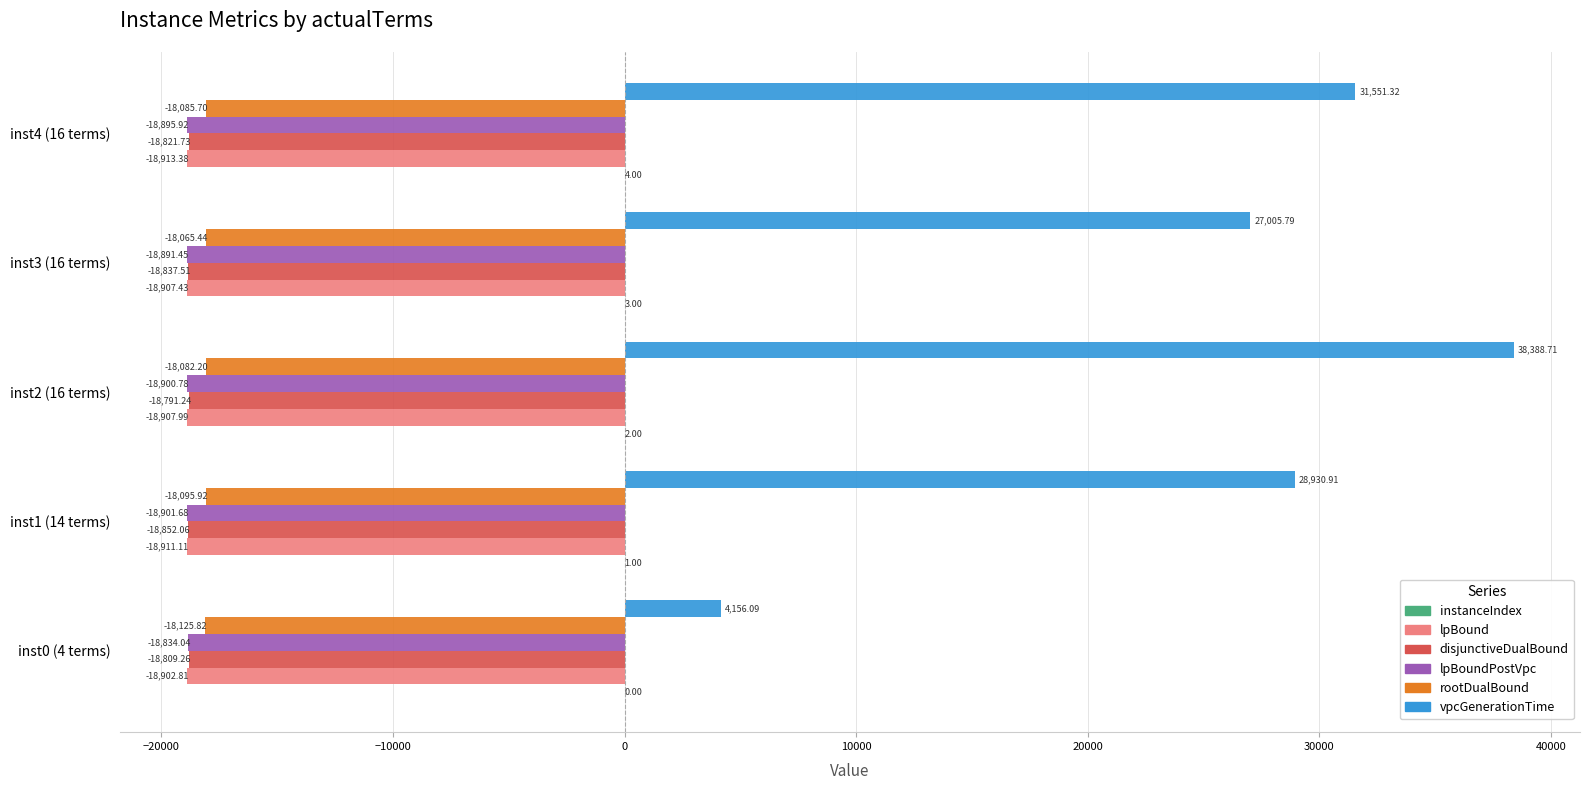

Between inst1 (14 terms) and inst3 (16 terms), which series saw the biggest shift?

vpcGenerationTime